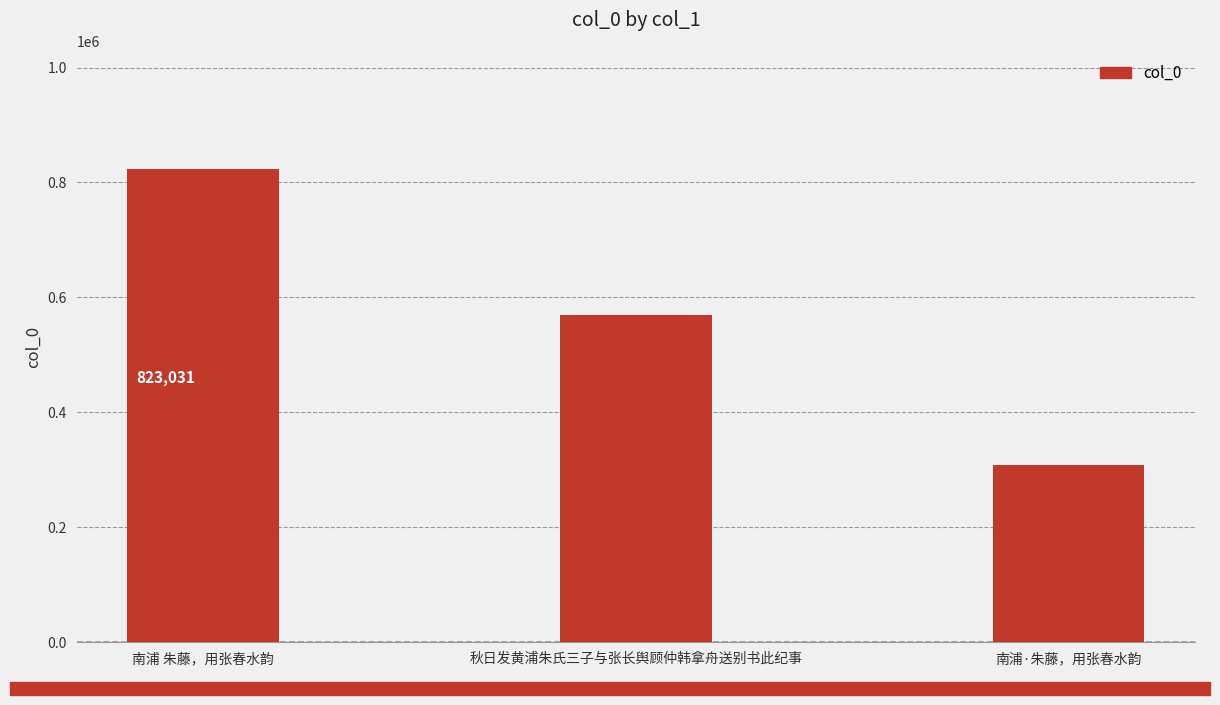

What is the label of the 1st bar from the right?

南浦·朱藤，用张春水韵